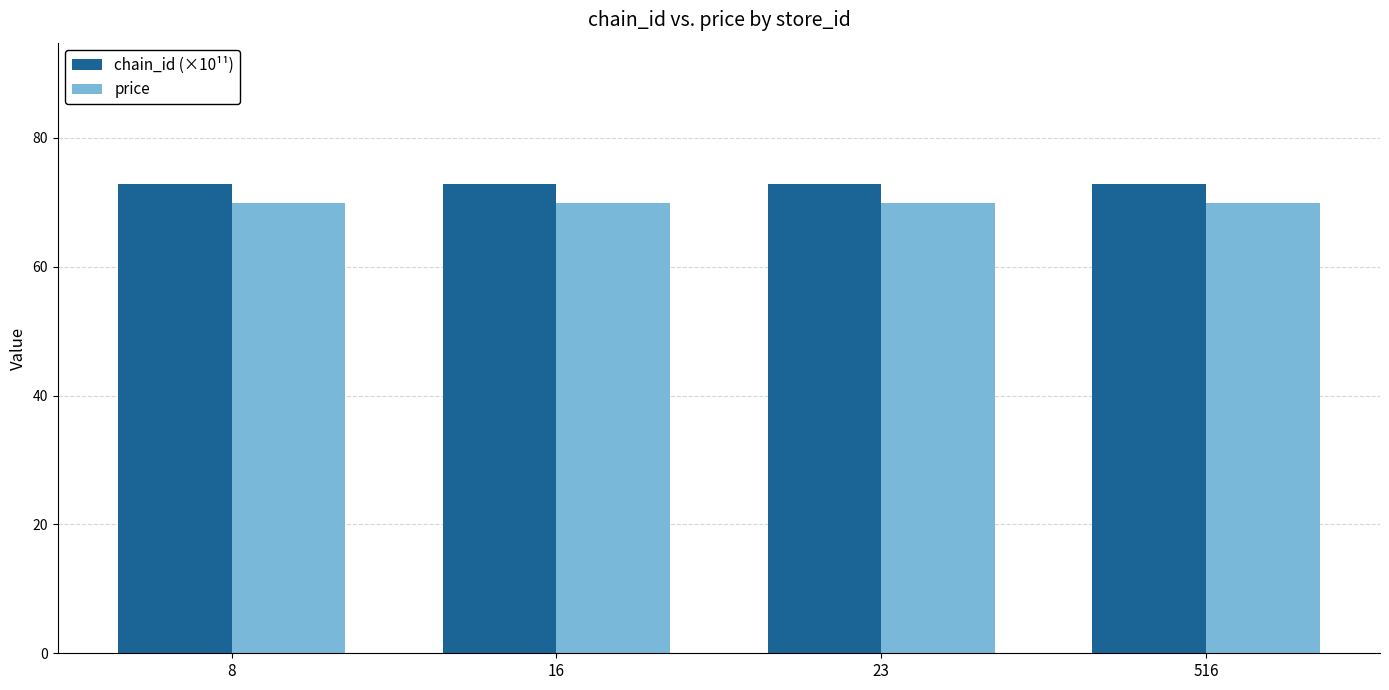

What is the average value of the chain_id (×10¹¹) series?

72.9